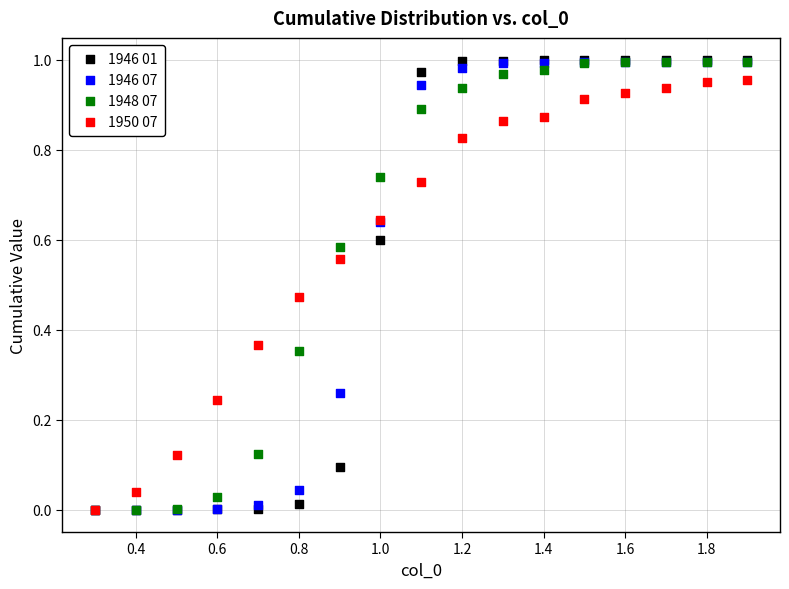

What are all the series names shown in the legend?

1946 01, 1946 07, 1948 07, 1950 07